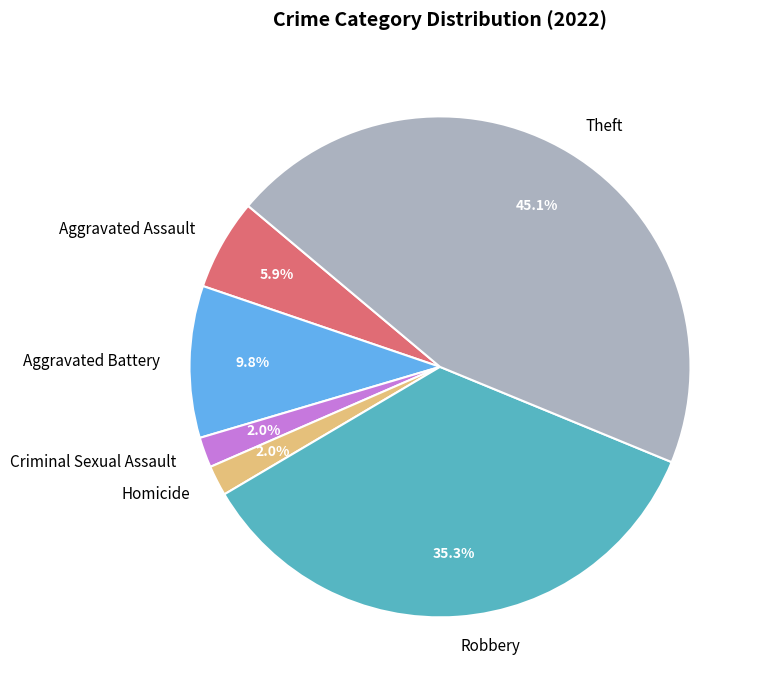

Between Aggravated Battery and Theft, which is larger?

Theft